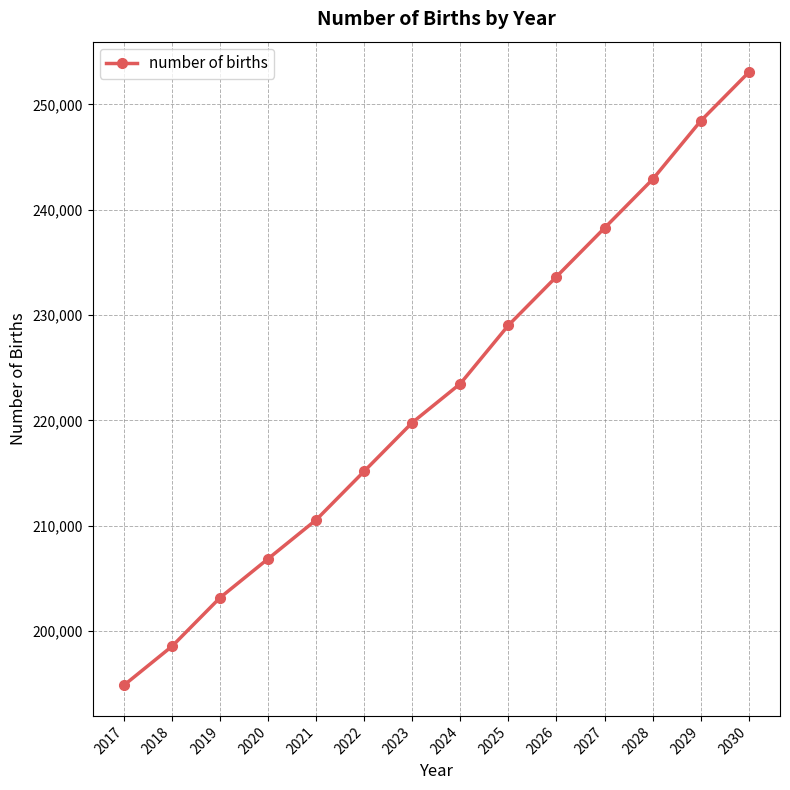

The value at 2023 is 219800.9. True or false?

True